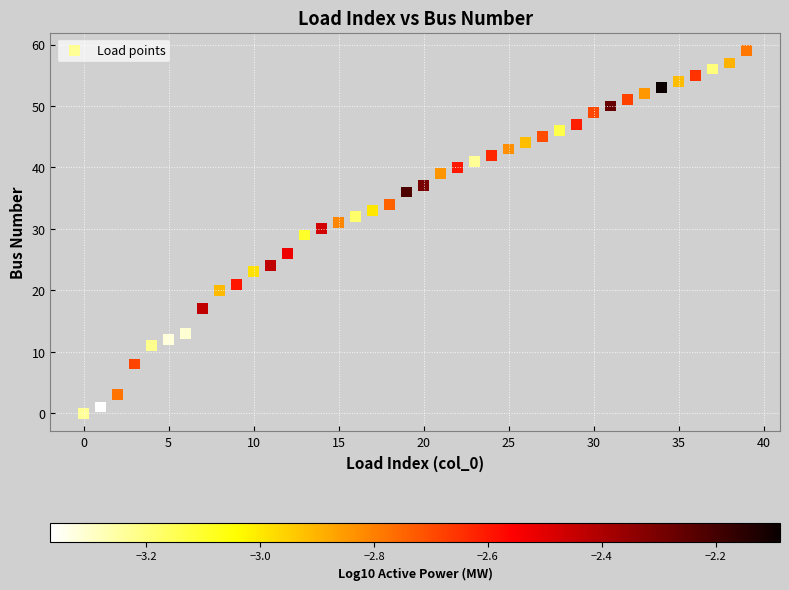

What is the range of Y values (max minus min)?

59